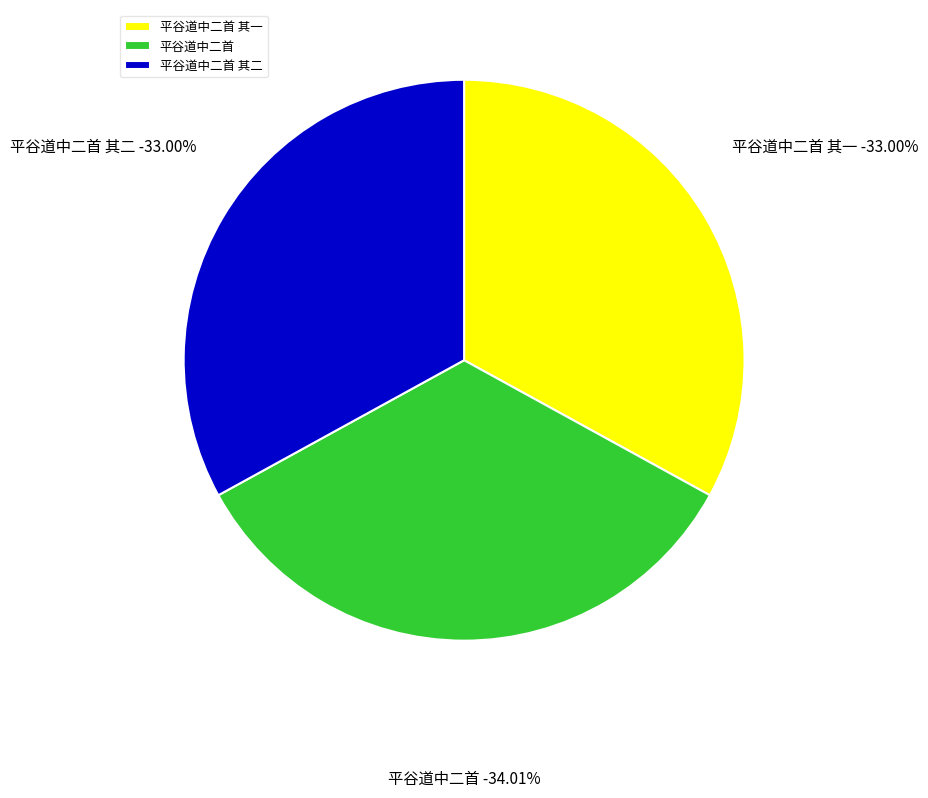

Is there a majority slice in this chart?

No